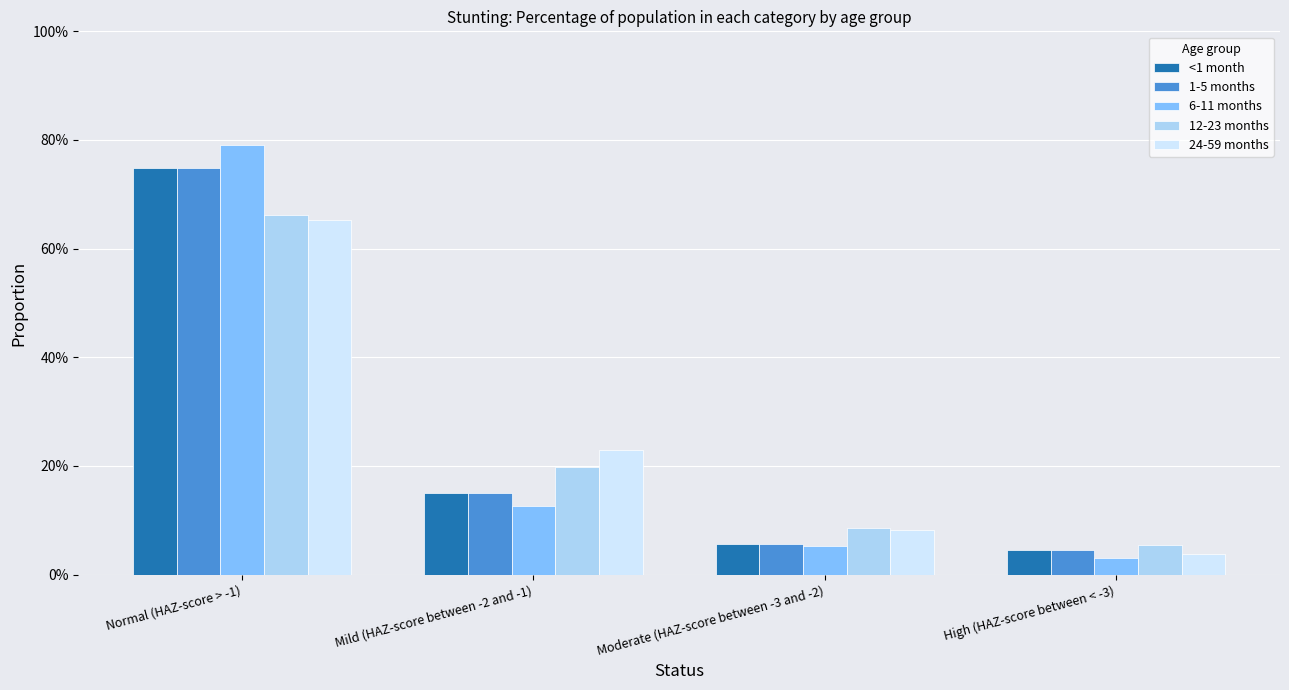

What is the difference between the second highest and second lowest values in the 24-59 months series?

0.1